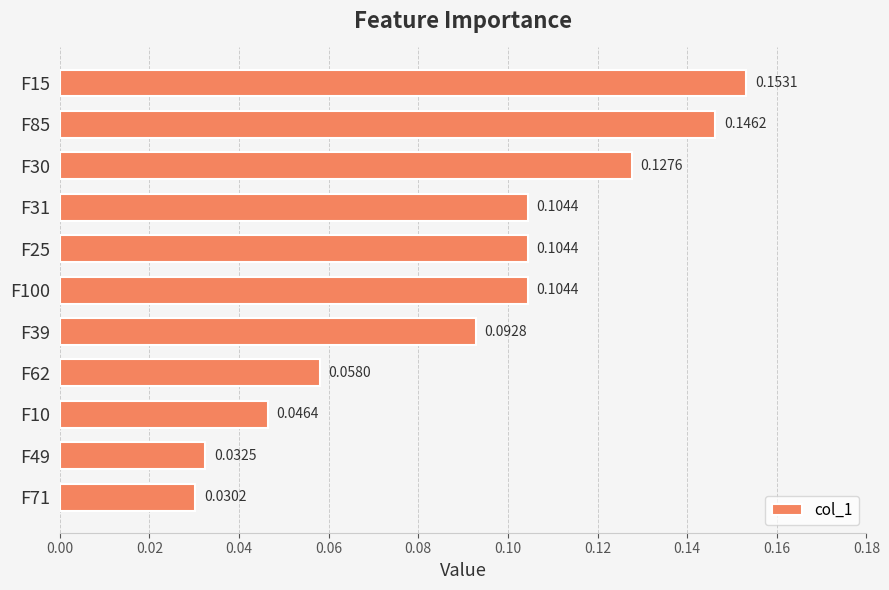

What is the sum of all values?

1.0